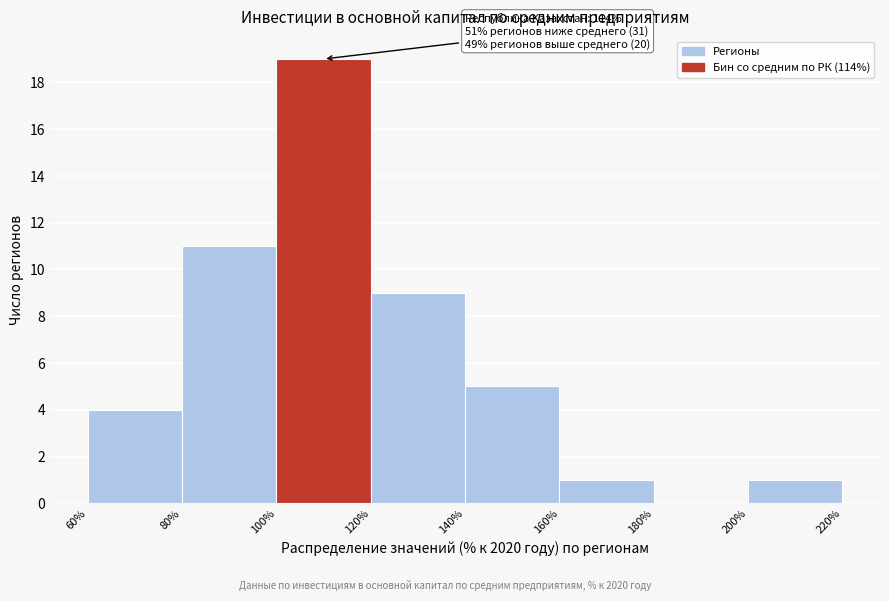

Which range on the x-axis has the tallest bar?

100% to 120%